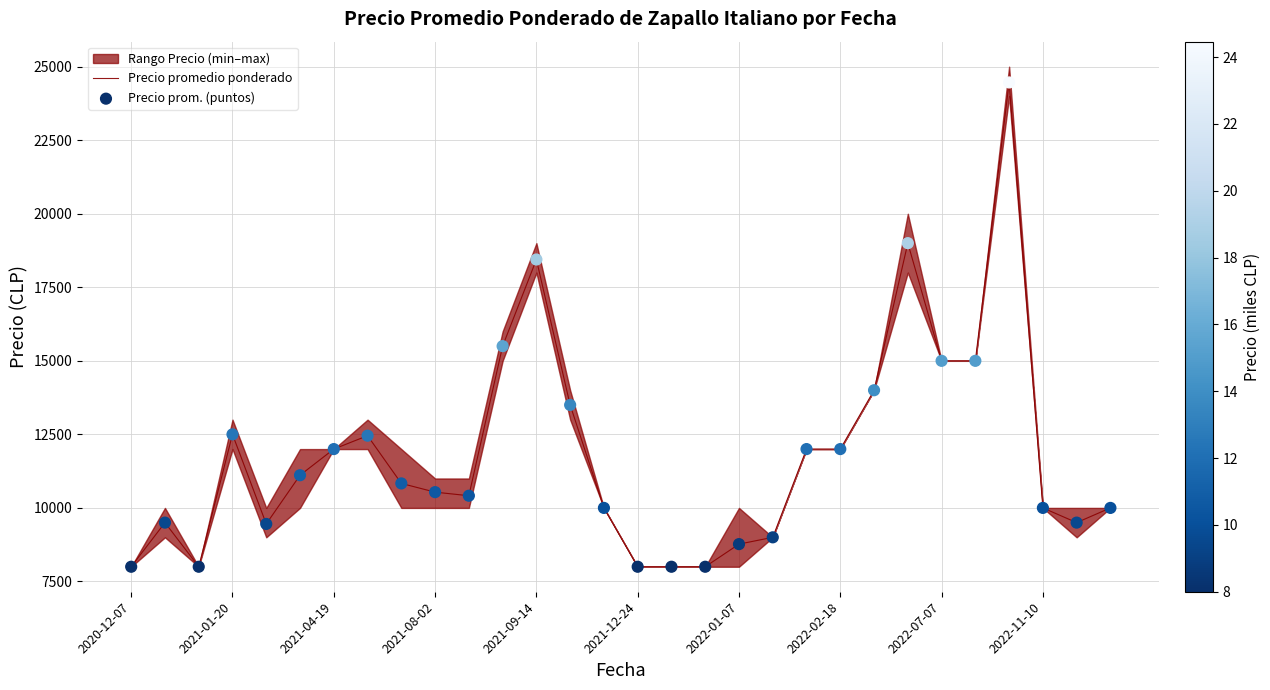

Which series has the largest total across all categories?

Precio promedio ponderado